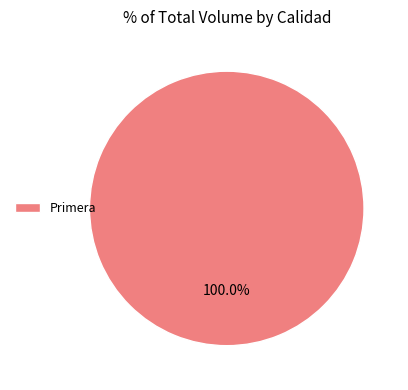

Which slice represents more than half of the pie?

Primera